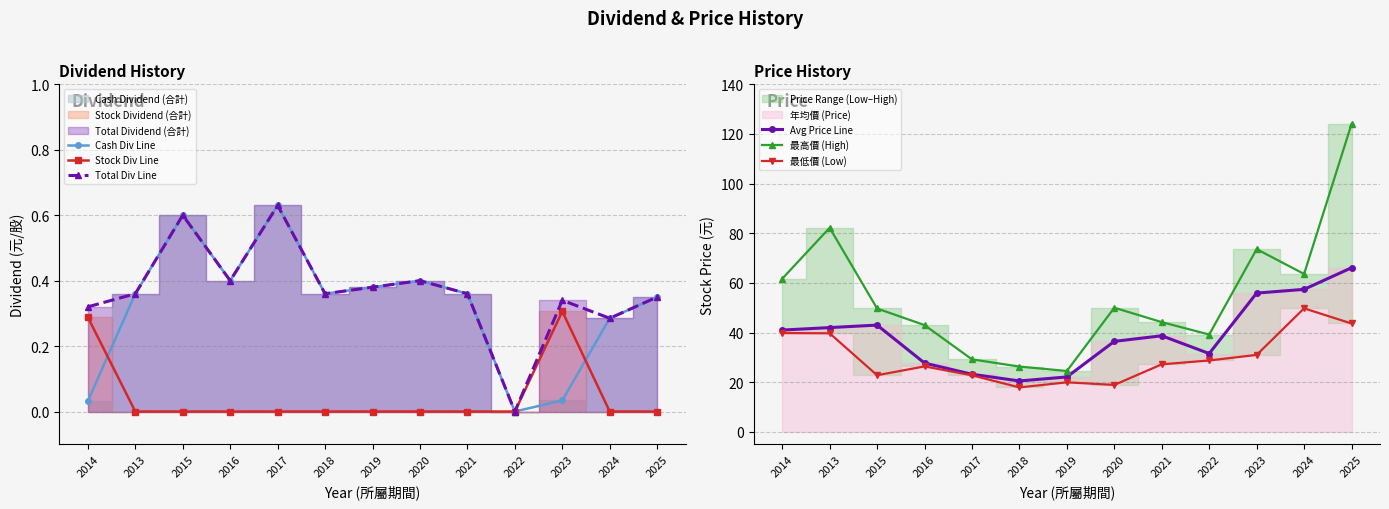

Rank the categories by 最低價 (Low) value from lowest to highest.

2018, 2020, 2019, 2017, 2015, 2016, 2021, 2022, 2023, 2013, 2014, 2025, 2024